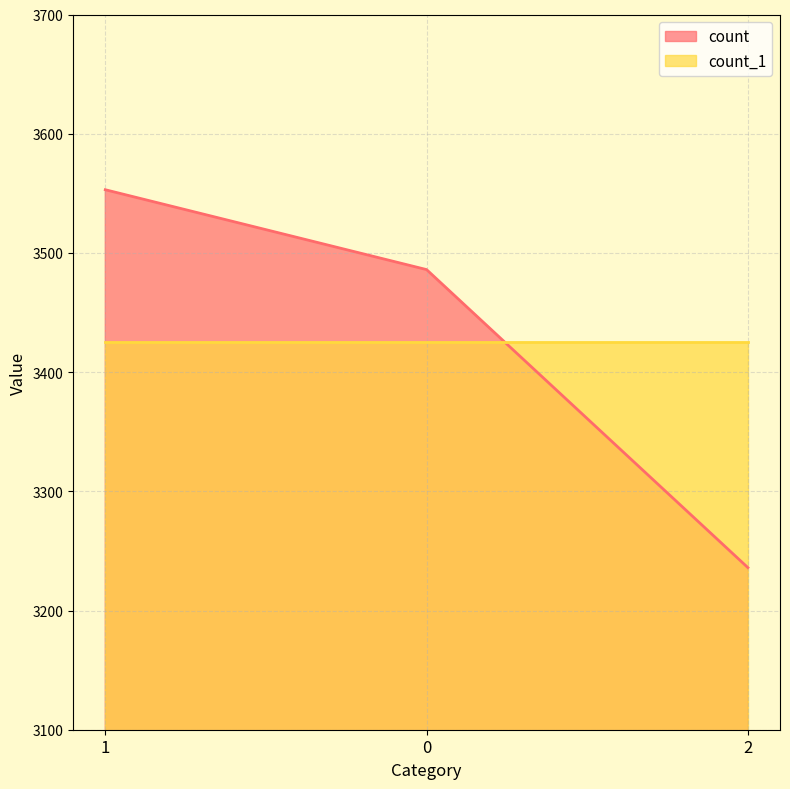

List the labels in order of value, smallest first.

2, 0, 1